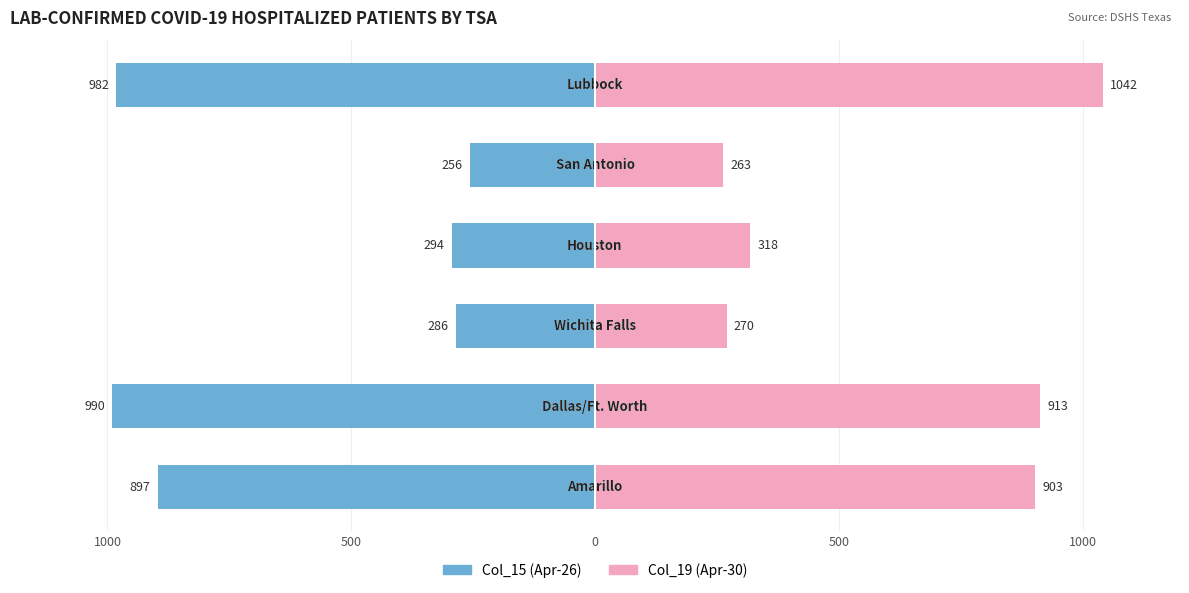

What is the maximum value shown in the chart?

1042